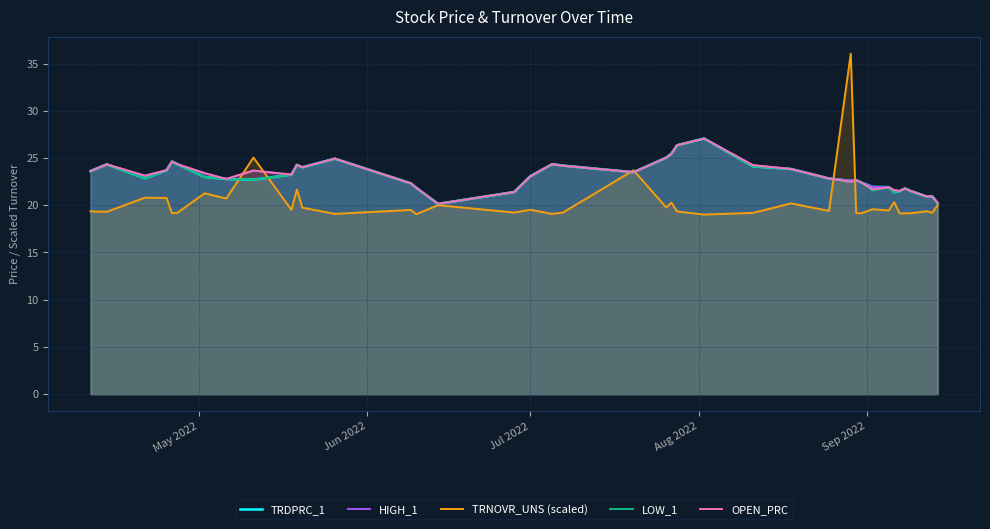

What is the highest value of the LOW_1 series?

27.1